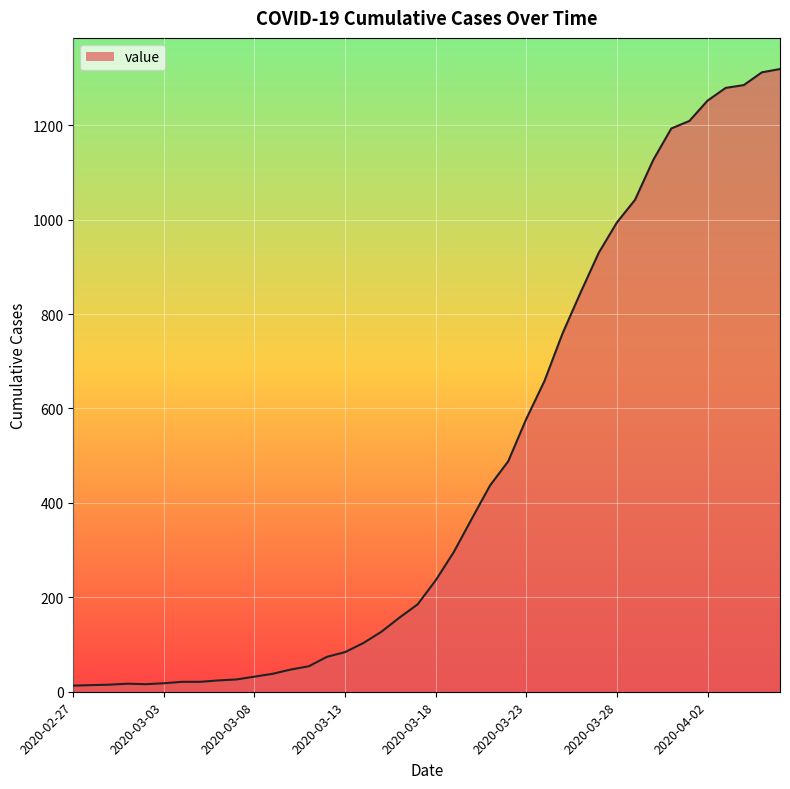

What is the difference between the maximum and second lowest values?

1305